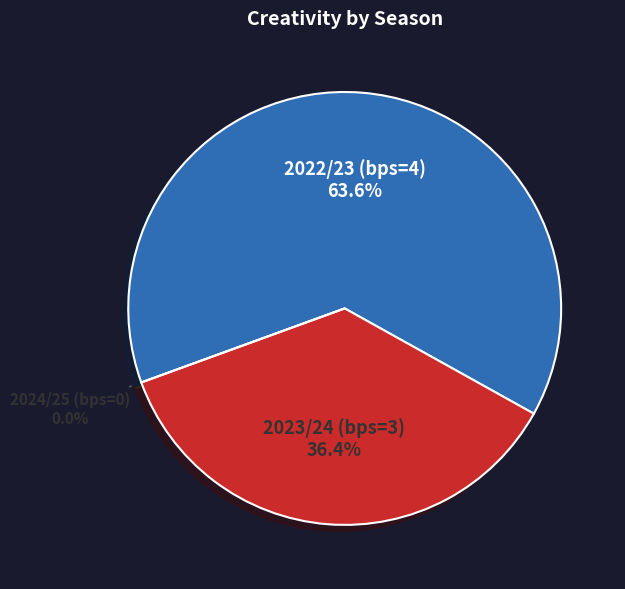

To the nearest percent, what is the combined percentage of 2024/25 (bps=0) and 2023/24 (bps=3)?

36%